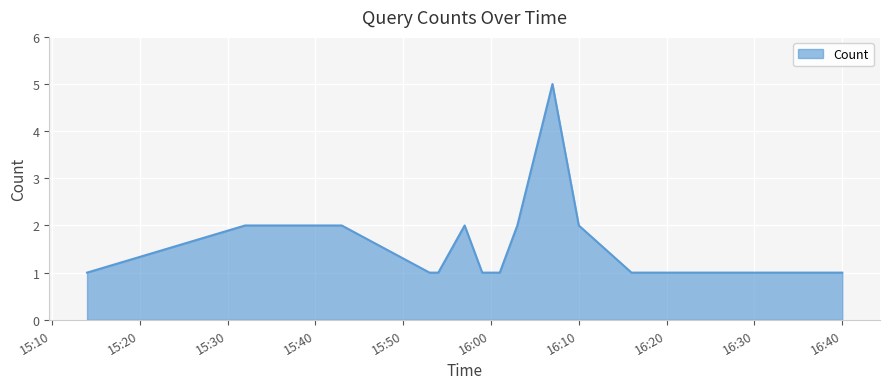

What is the sum of all values?

27